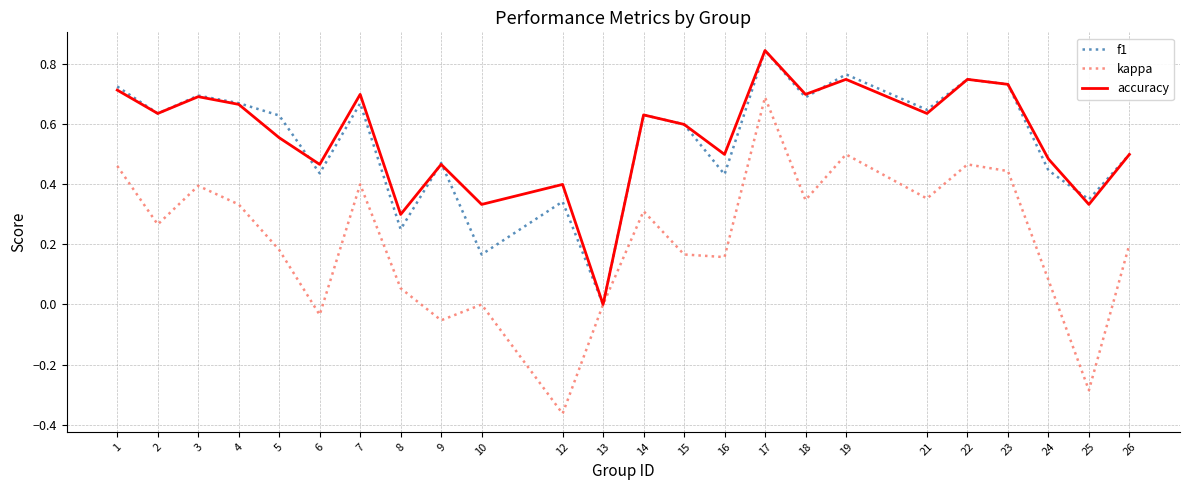

True or false: accuracy and f1 intersect in this chart.

True